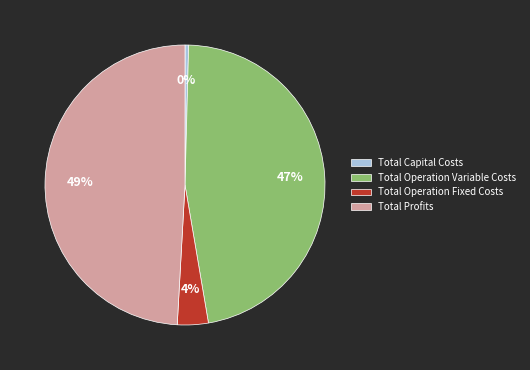

To the nearest percent, what is the difference between the largest and smallest slice percentages?

49%